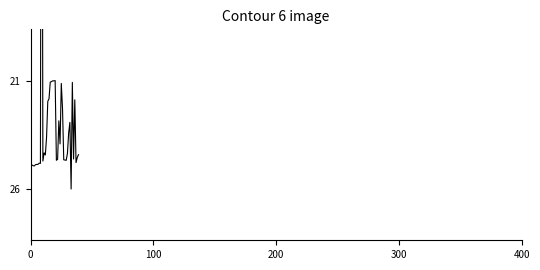

What is the ratio of the value at 18 to the value at 37?

0.9